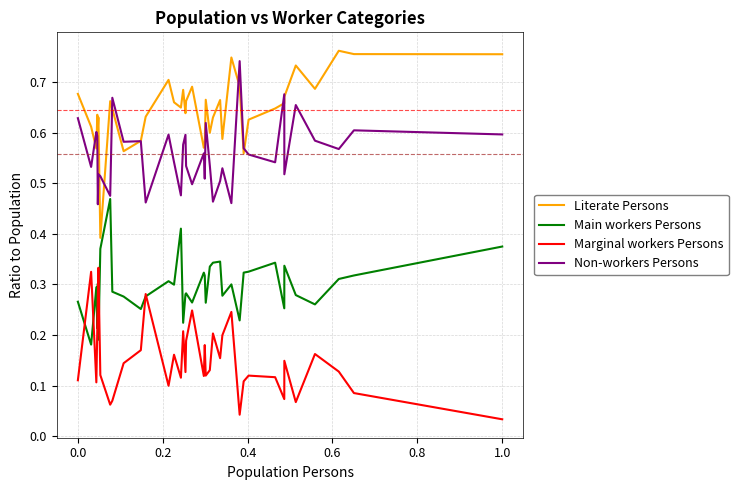

What is the sum of all Main workers Persons values?

11.3